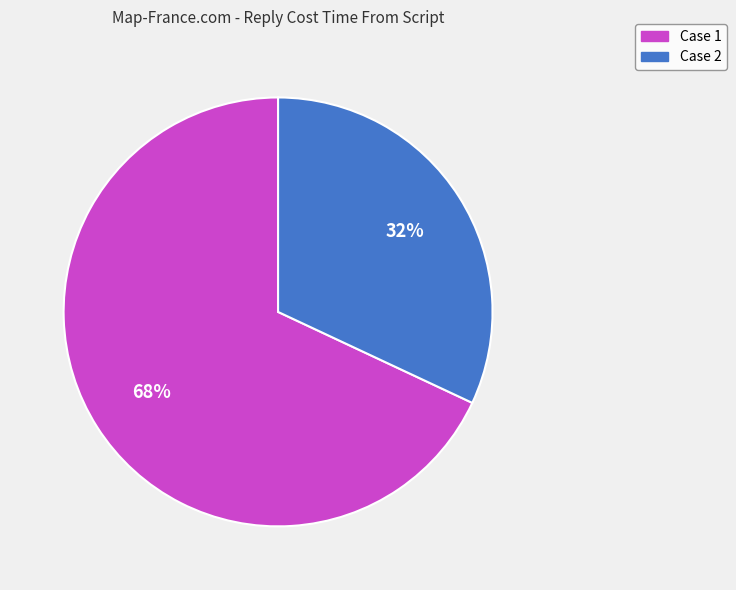

What percentage is the Case 2 slice, to the nearest percent?

32%